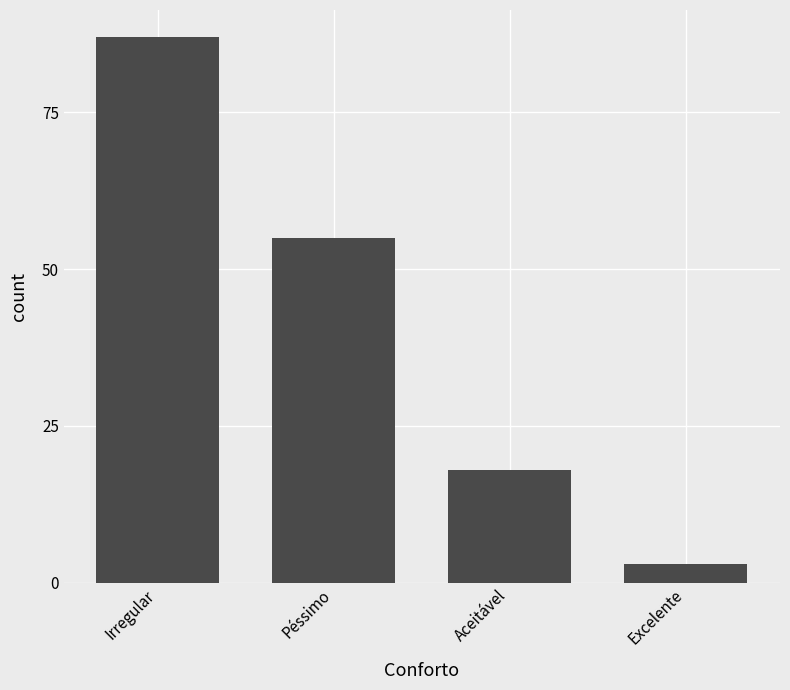

Rank the categories by value from highest to lowest.

Irregular, Péssimo, Aceitável, Excelente